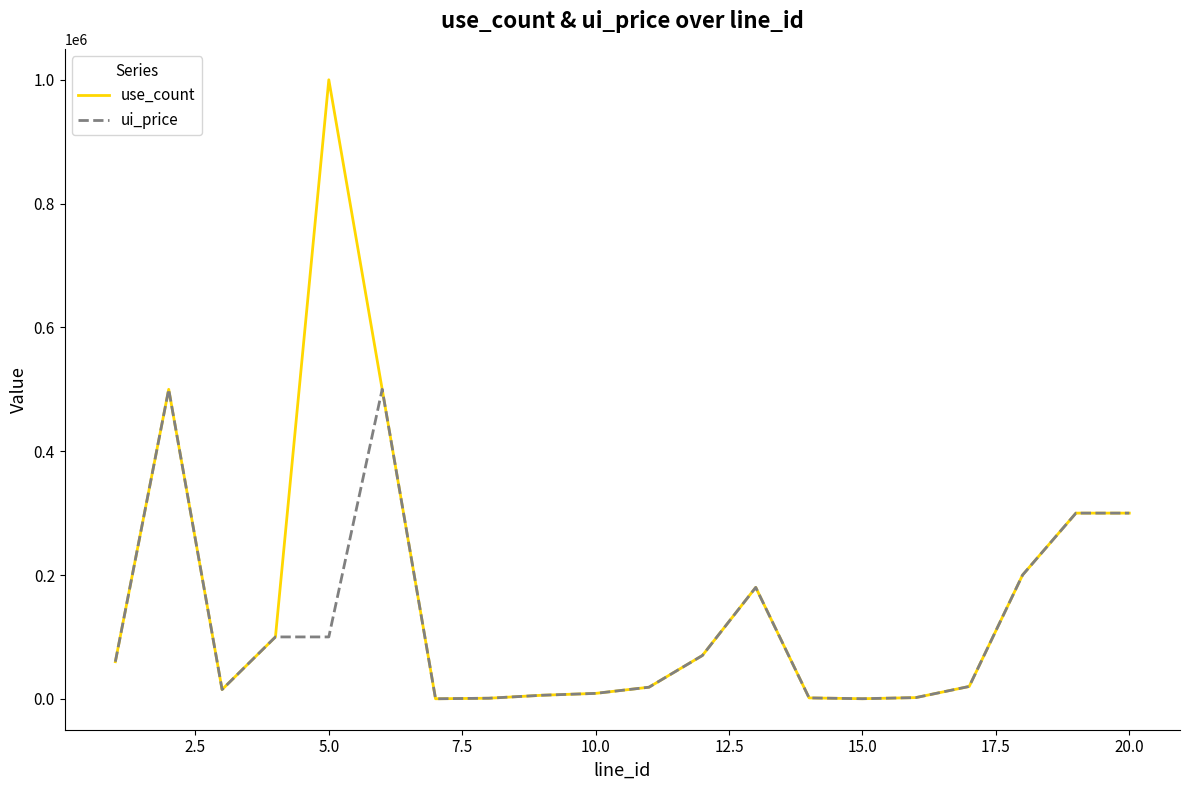

Count the number of categories in the chart.

20